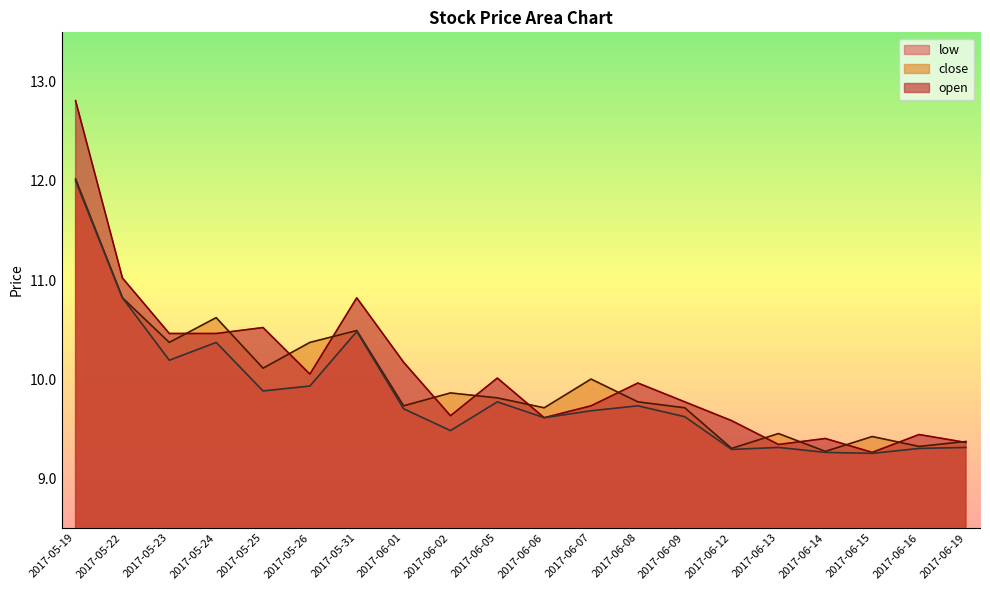

What are all the series names shown in the legend?

low, close, open